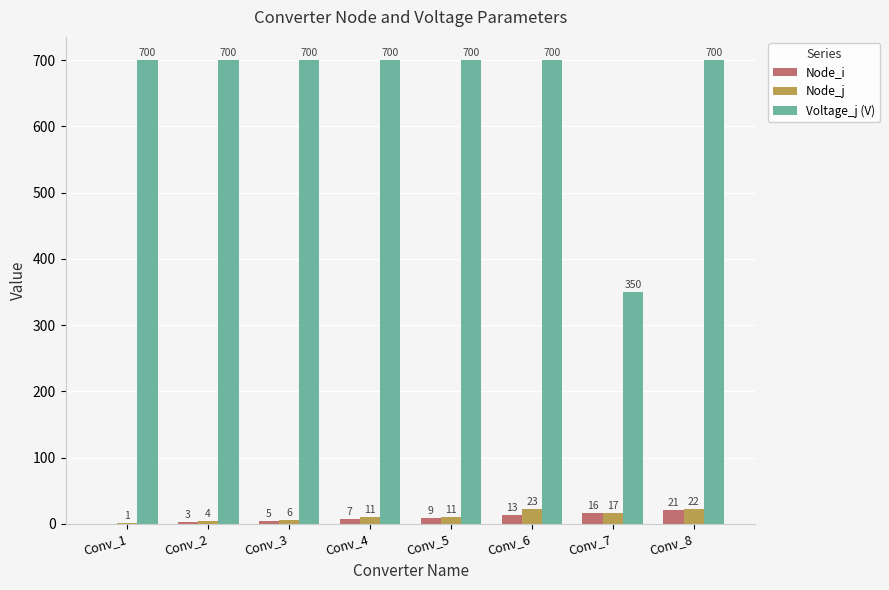

What is the total value across all series at Conv_3?

711